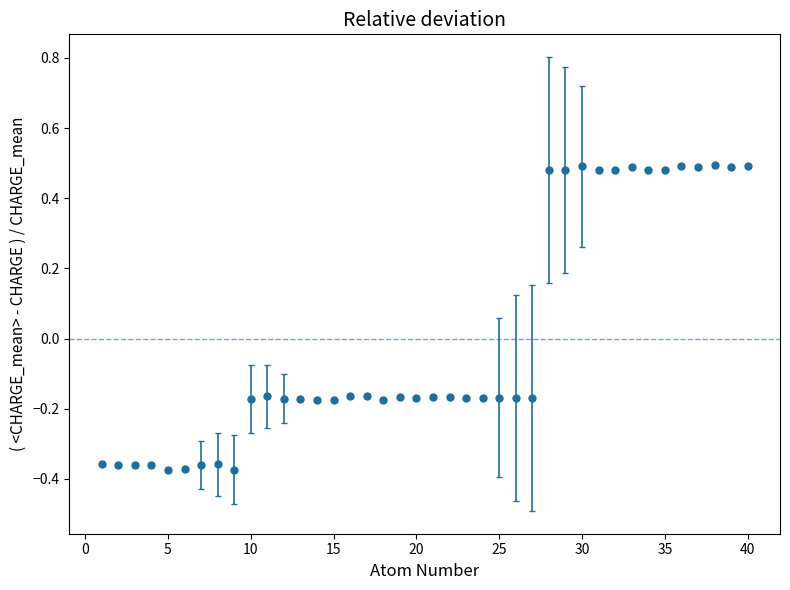

What is the difference between the maximum and second lowest values?

0.9